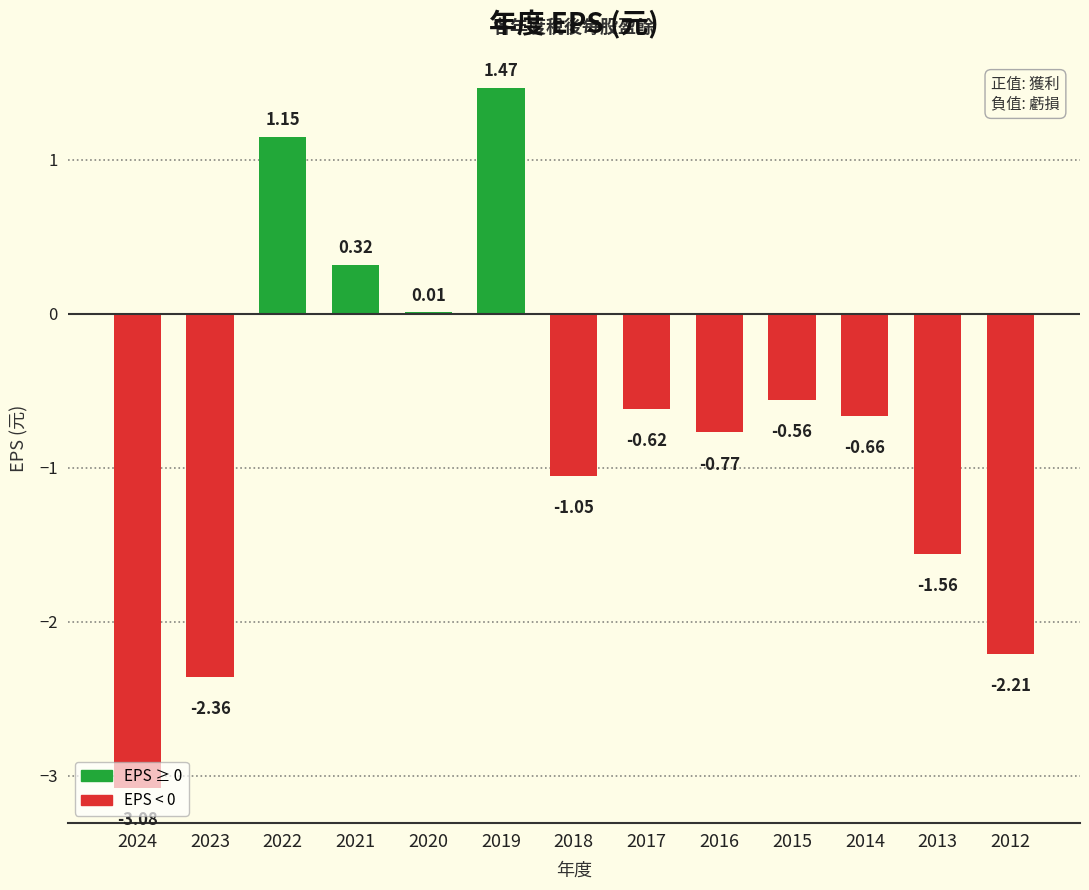

What is the change in value from 2020 to 2012?

-2.2